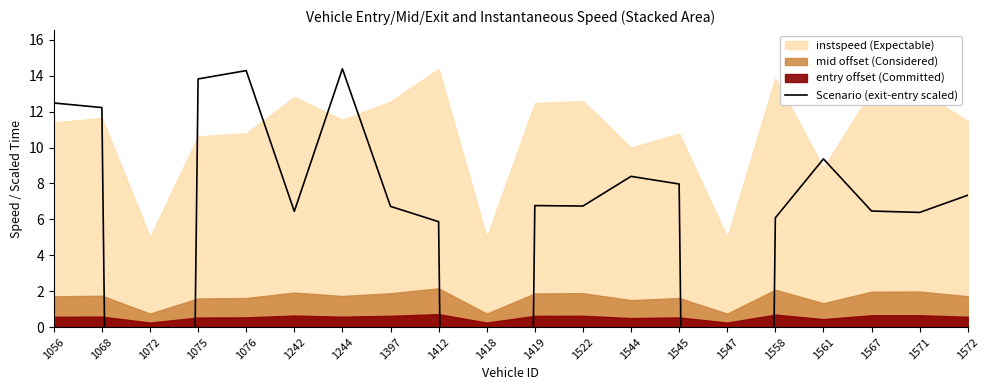

True or false: there are more than 0 points higher than both neighbors.

True